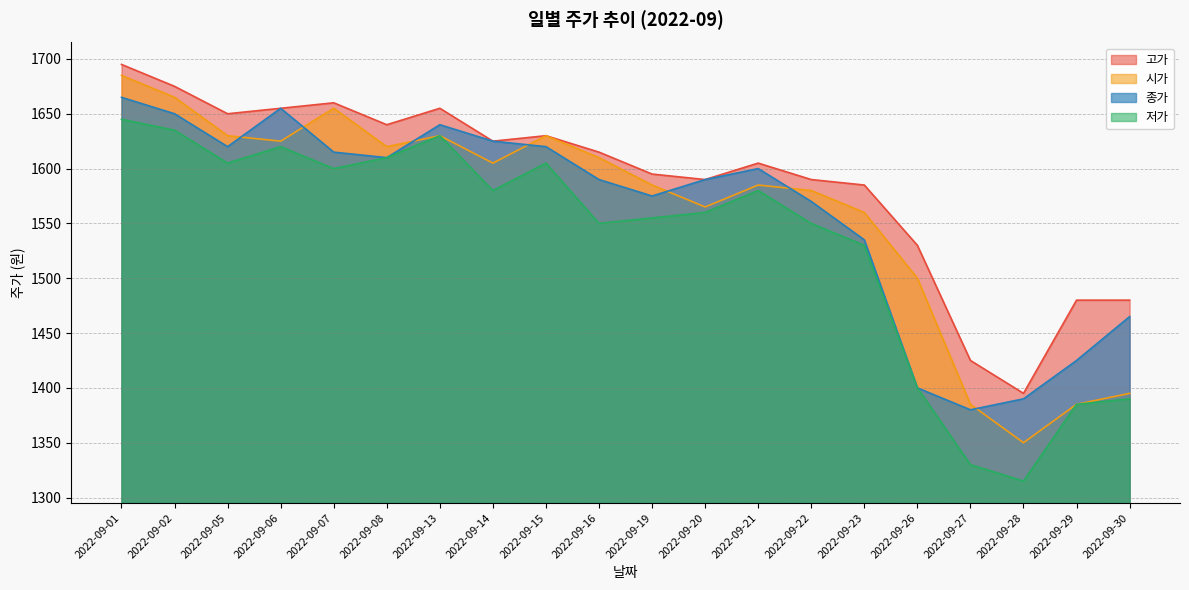

What is the difference between the second highest and minimum values in the 고가 series?

280